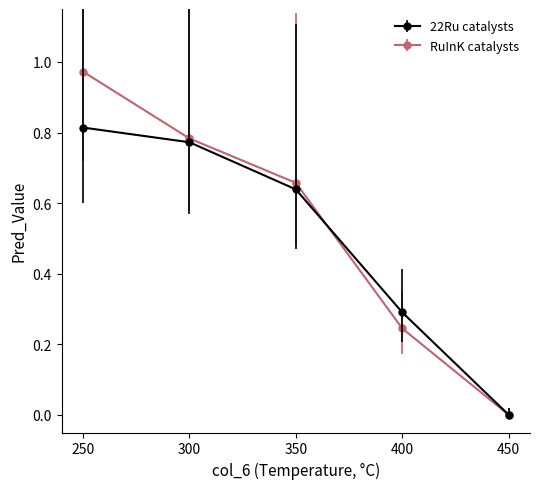

Which series has the widest spread of values?

RuInK catalysts